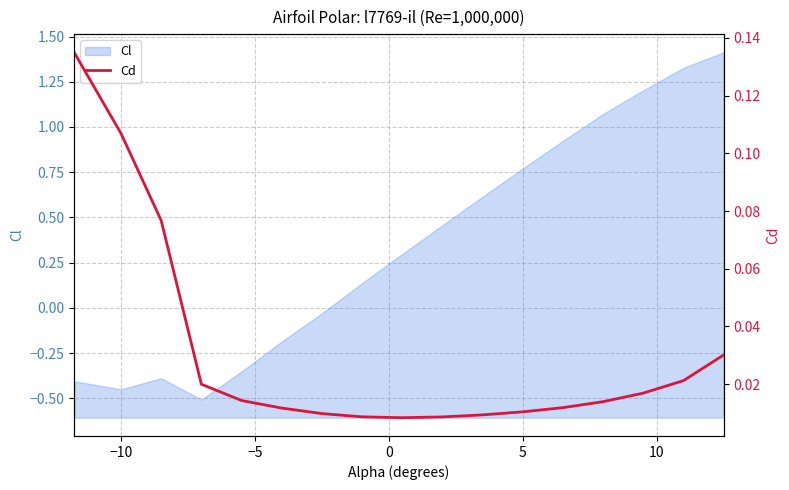

What is the highest value of the Cl series?

1.4